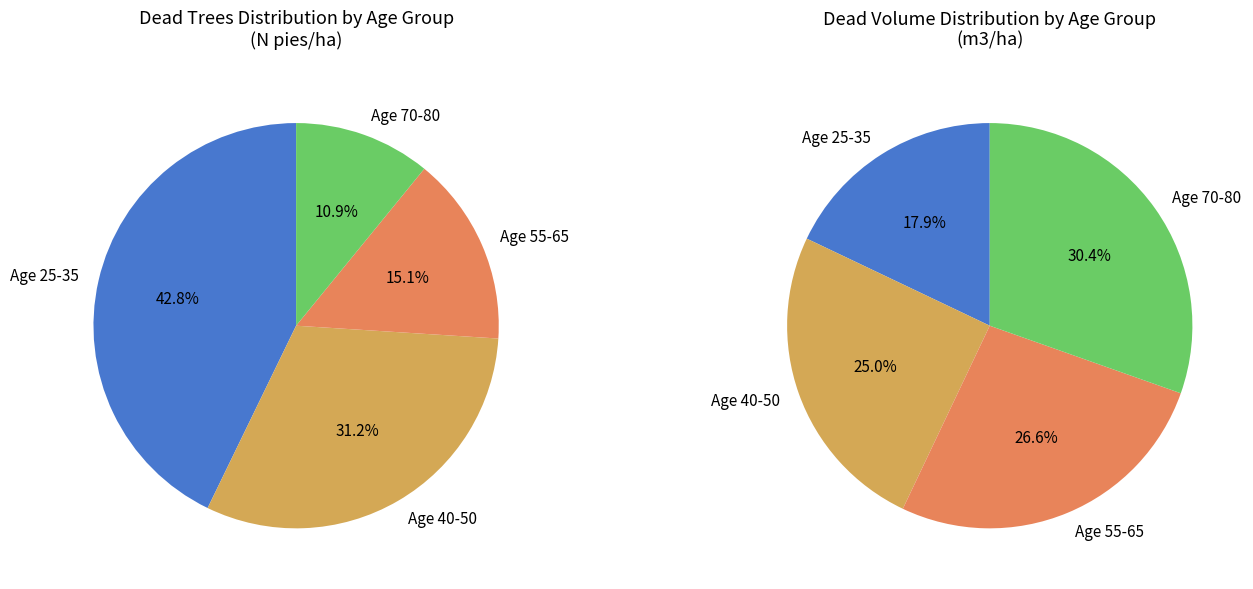

Is there a majority slice in this chart?

No